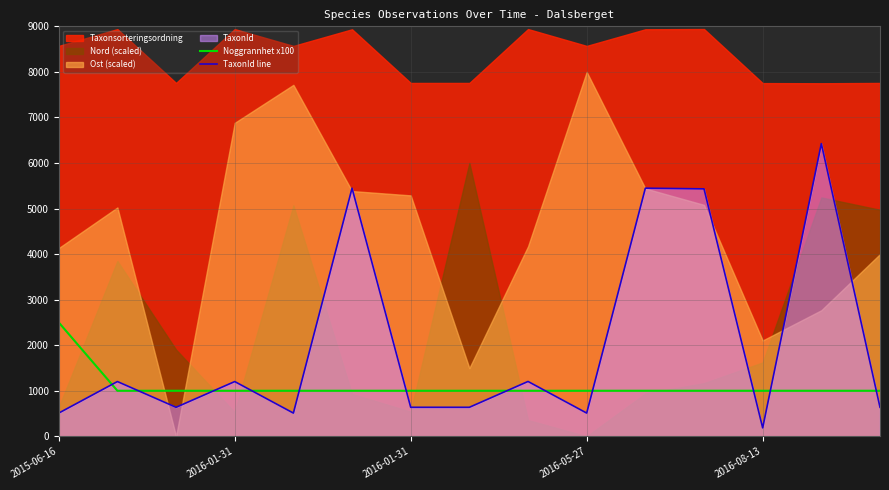

True or false: TaxonId line and Noggrannhet x100 intersect in this chart.

True